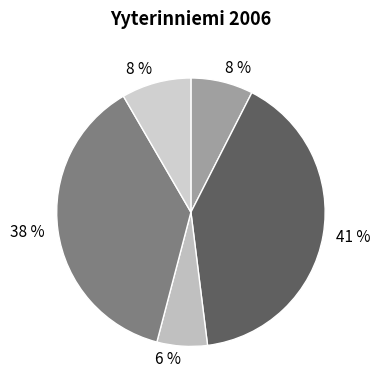

How many segments does this pie chart have?

5